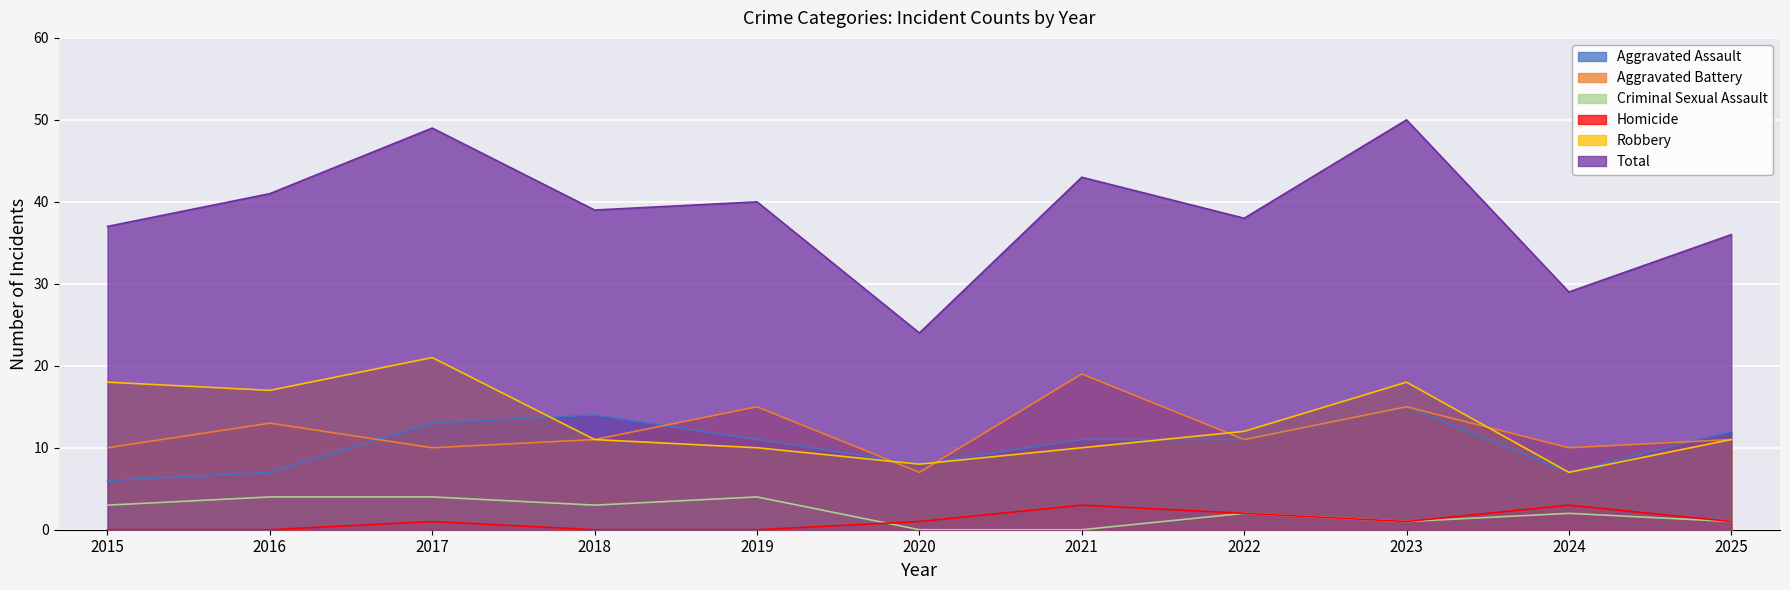

What is the average value of the Homicide series?

1